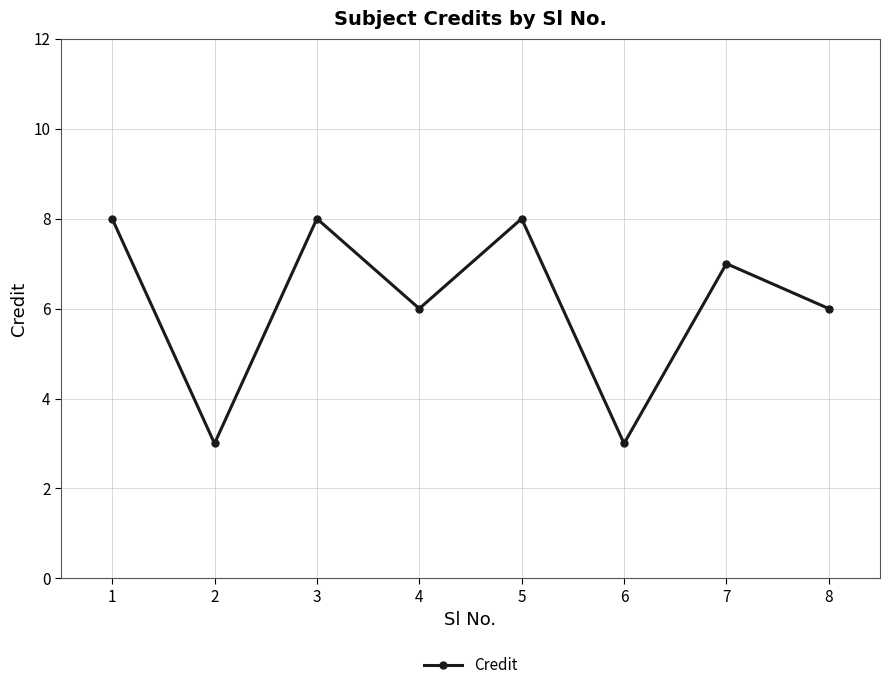

Count the number of categories in the chart.

8